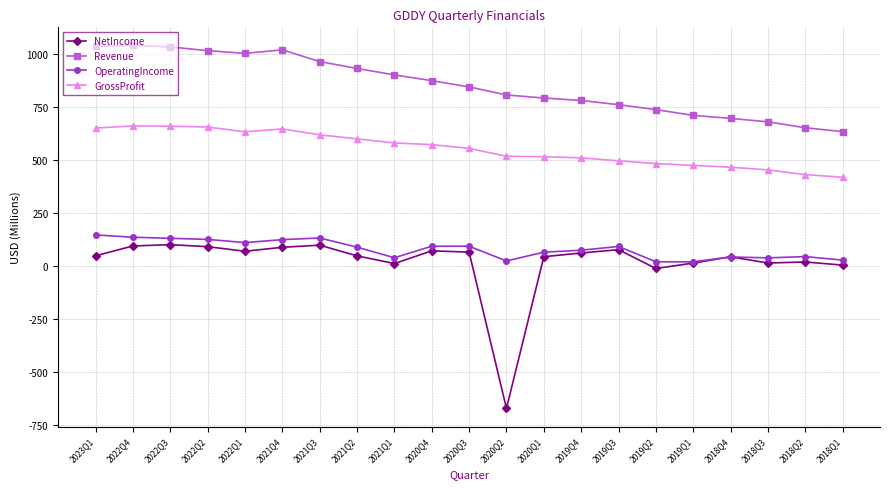

Which series has the widest spread of values?

NetIncome